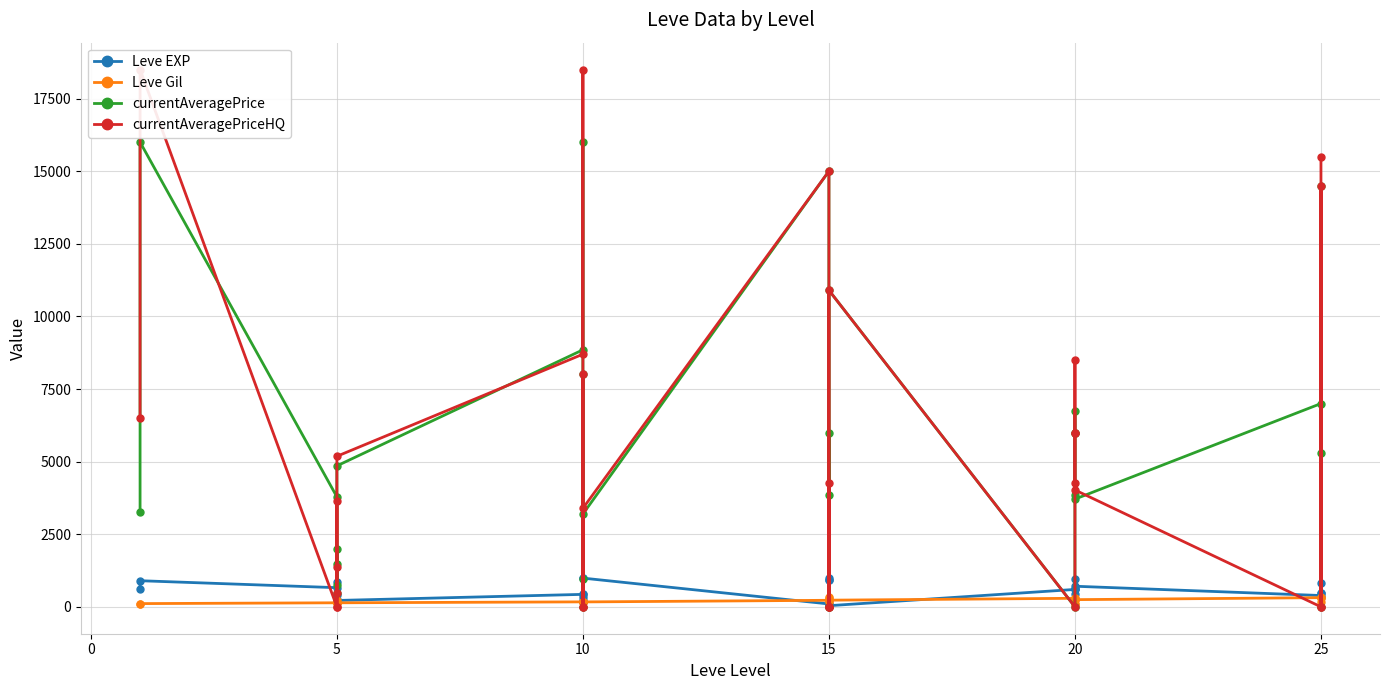

What is the difference between the second highest and minimum values in the Leve EXP series?

950